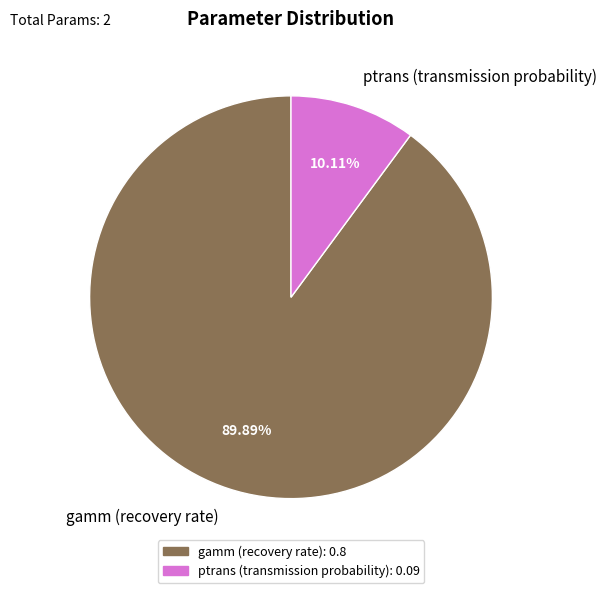

How many slices are in this pie chart?

2